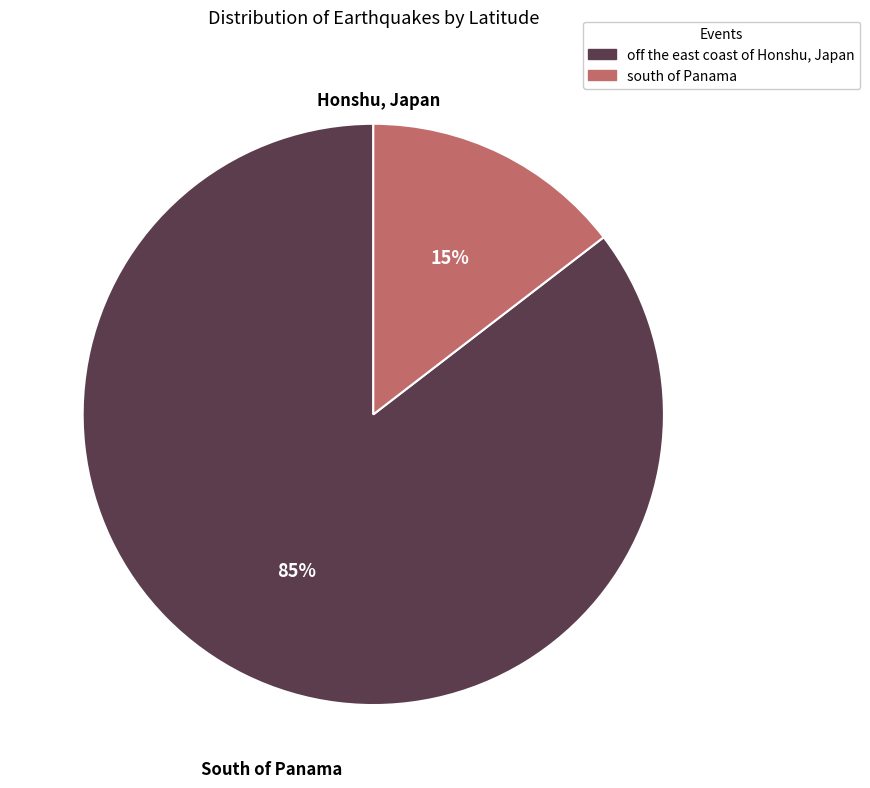

Is there a majority slice in this chart?

Yes